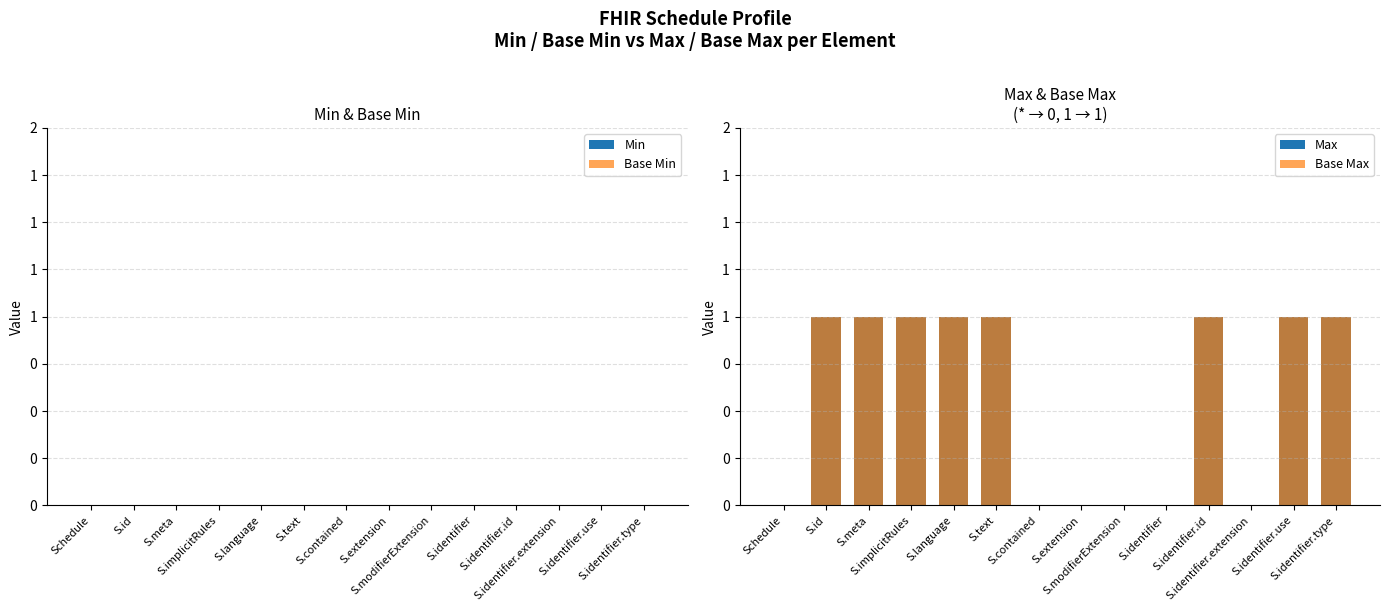

Which series has the widest spread of values?

Max